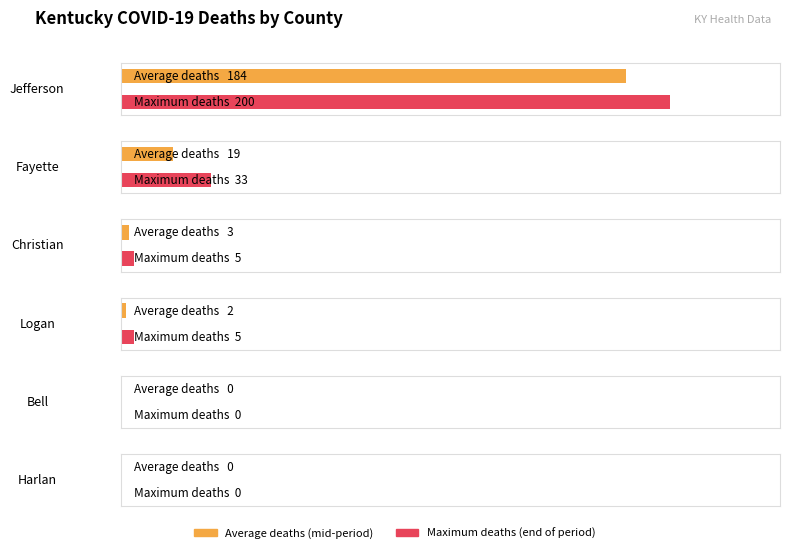

What is the difference between the highest and lowest values at 17?

184